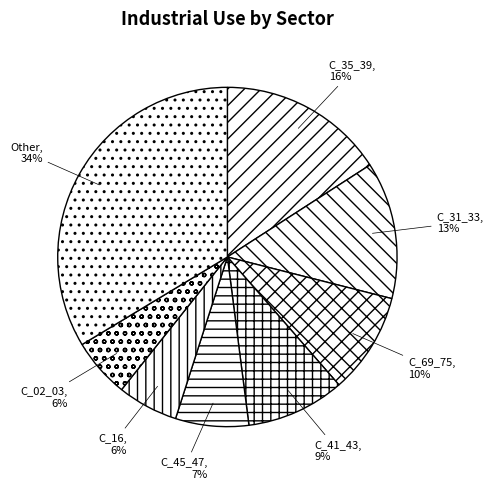

What is the ratio of the value at C_45_47 to the value at C_31_33?

0.5